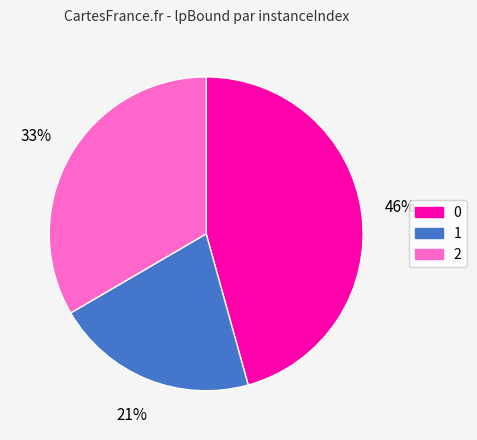

To the nearest percent, what percentage of the pie is 0?

46%